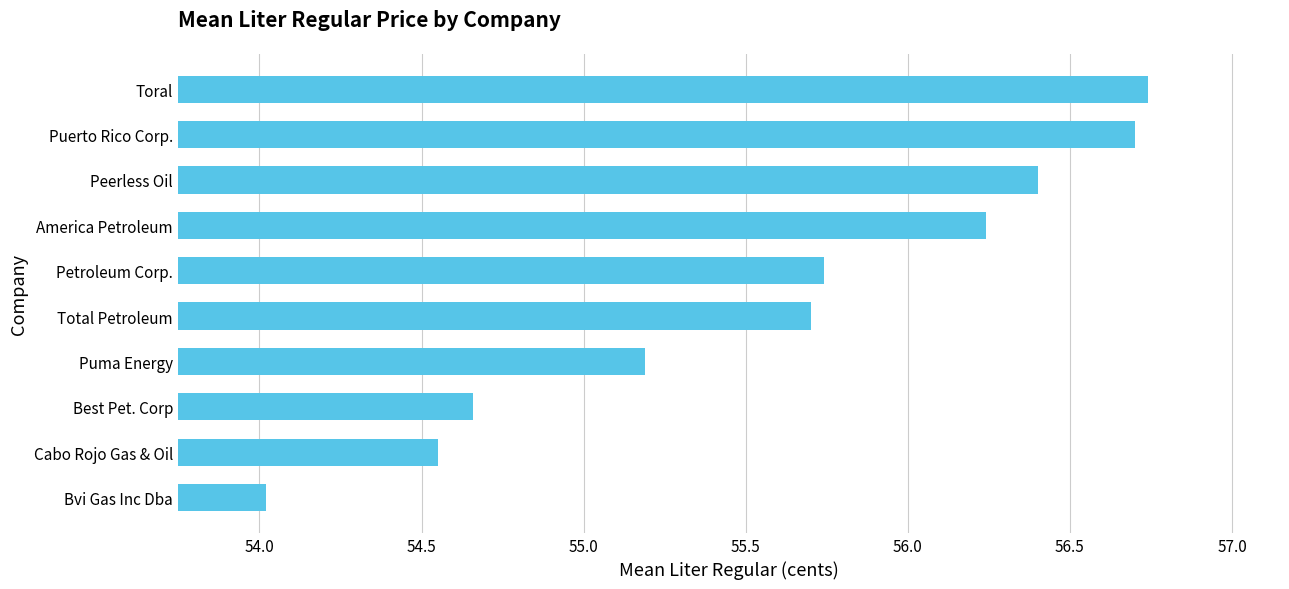

What is the ratio of the value at Toral to the value at Cabo Rojo Gas & Oil?

1.0